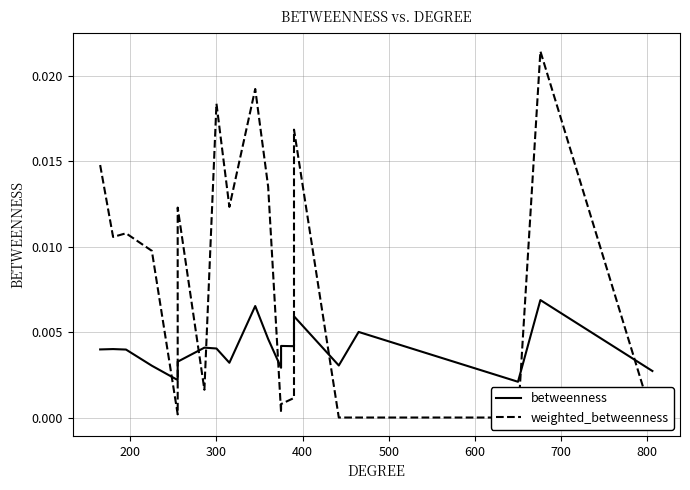

How many betweenness values are between 0 and 1?

20